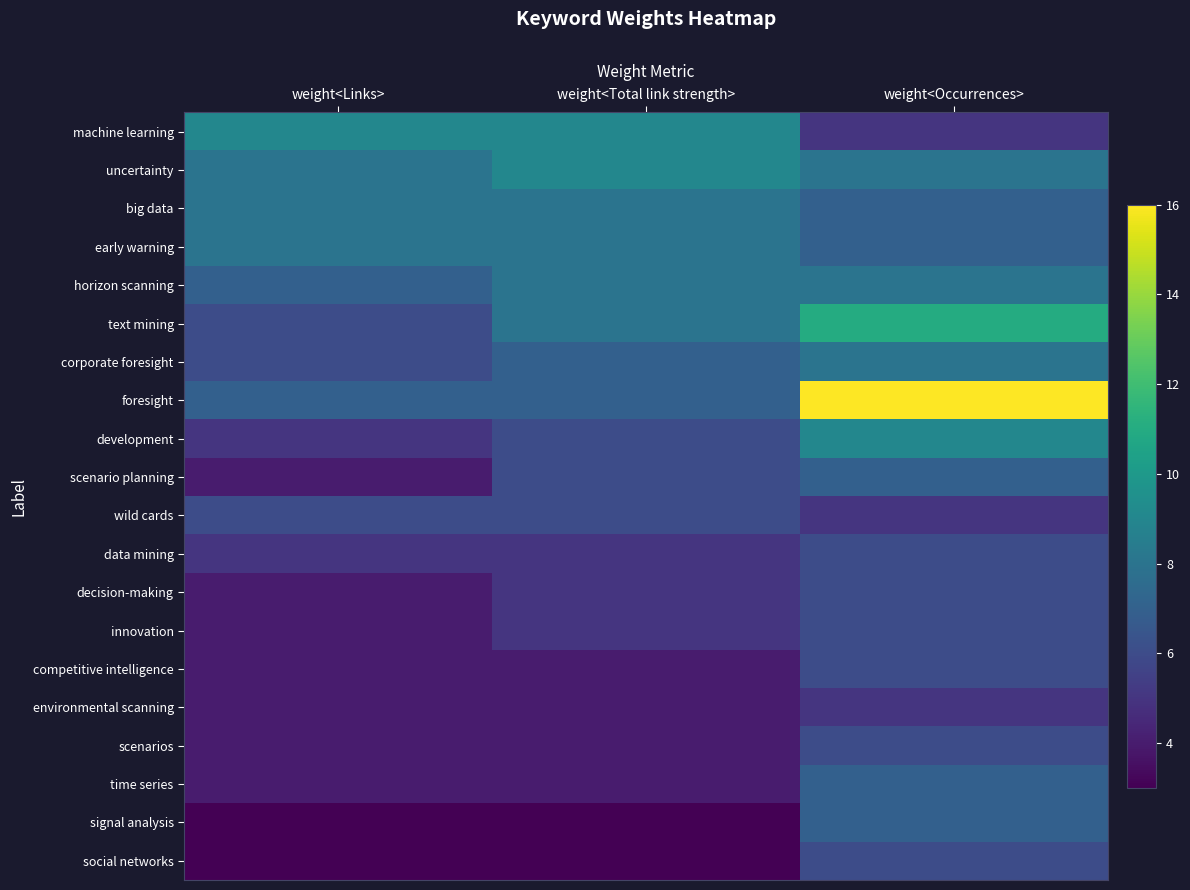

At which category does the chart reach its minimum across all series?

weight<Links>